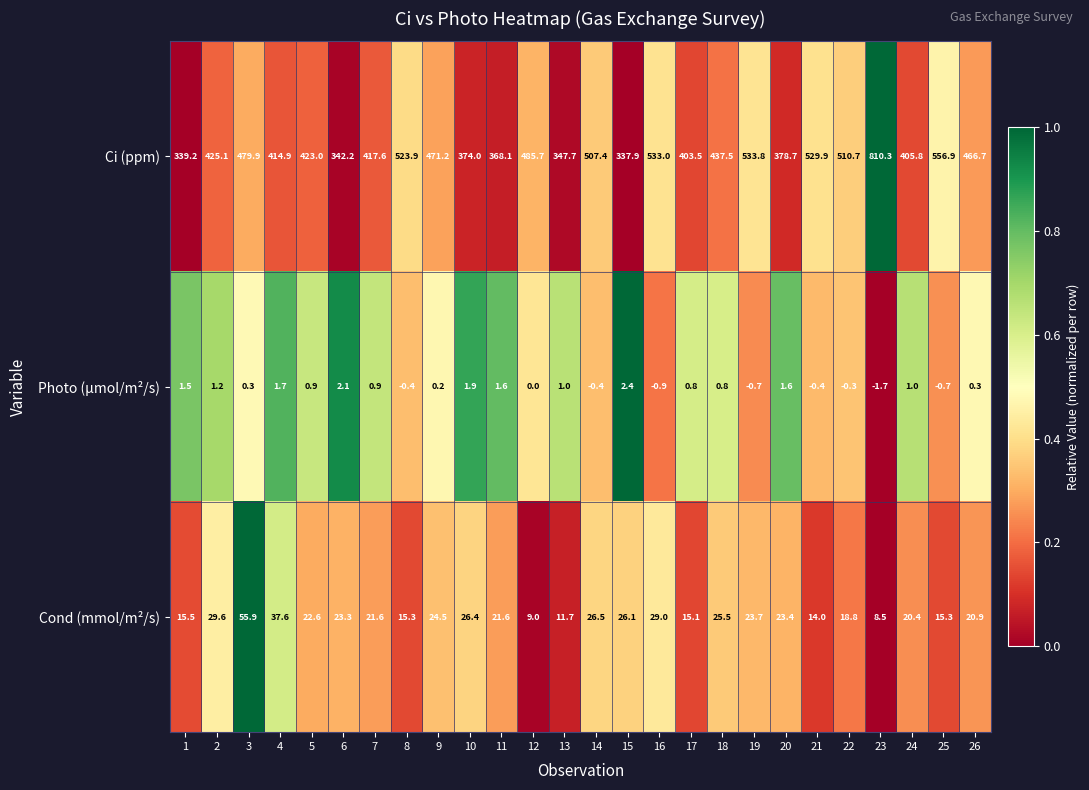

What is the sum of all Cond (mmol/m²/s) values?

581.8